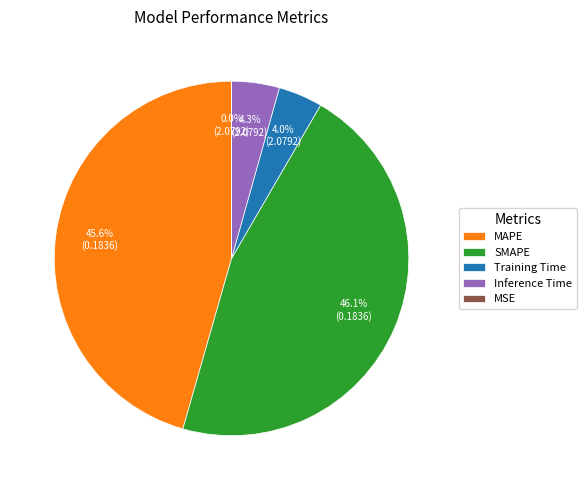

To the nearest percent, what portion does Training Time represent?

4%